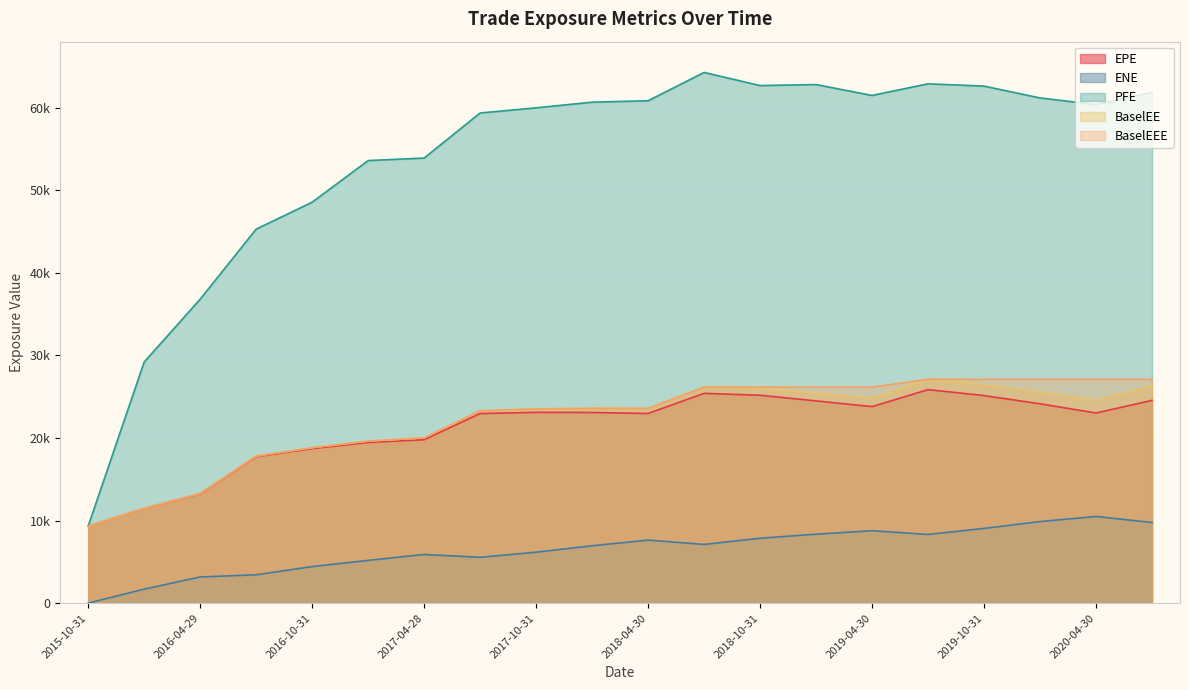

Which category has the highest value in the ENE series?

2020-04-30